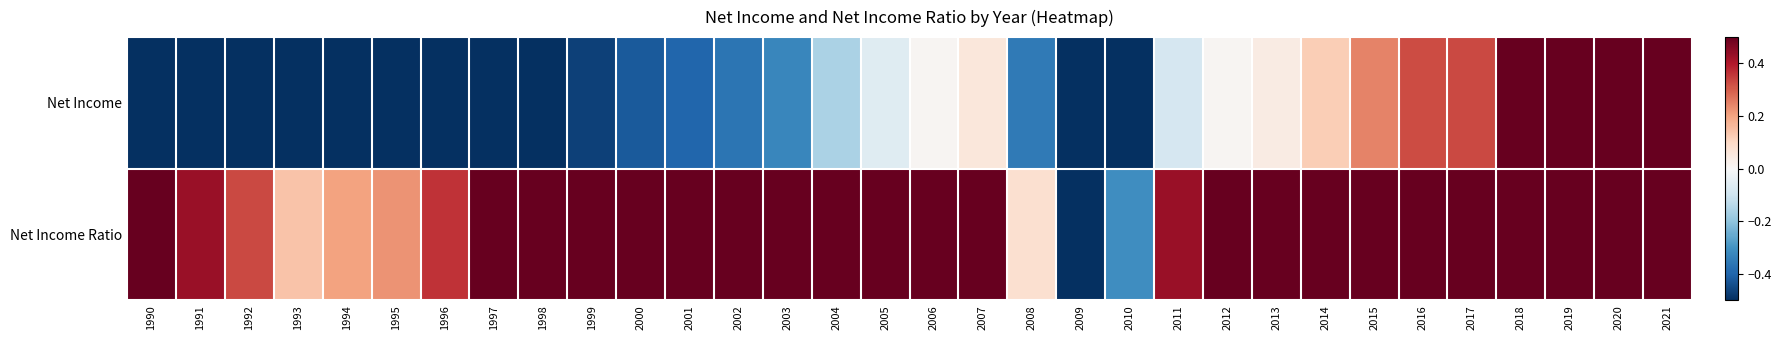

What is the maximum value shown in the chart?

1.0